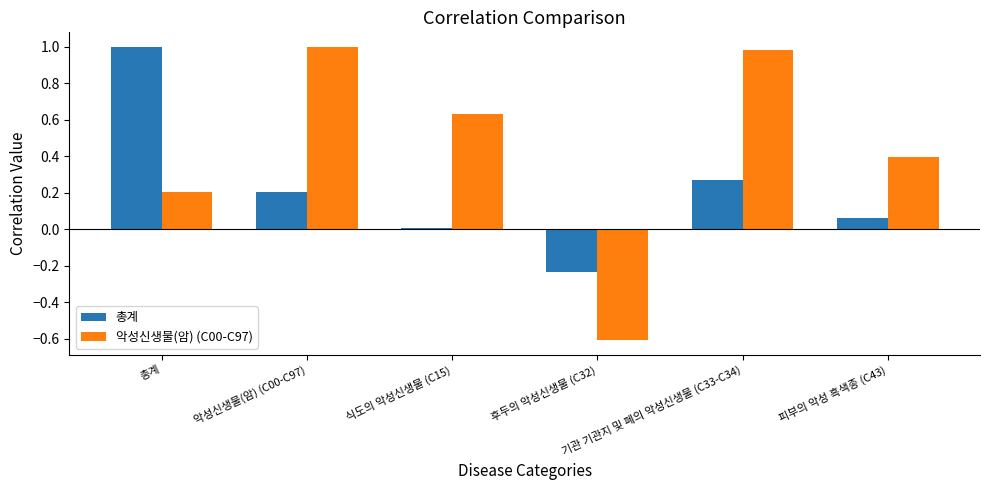

What position from the left is 후두의 악성신생물 (C32)?

4